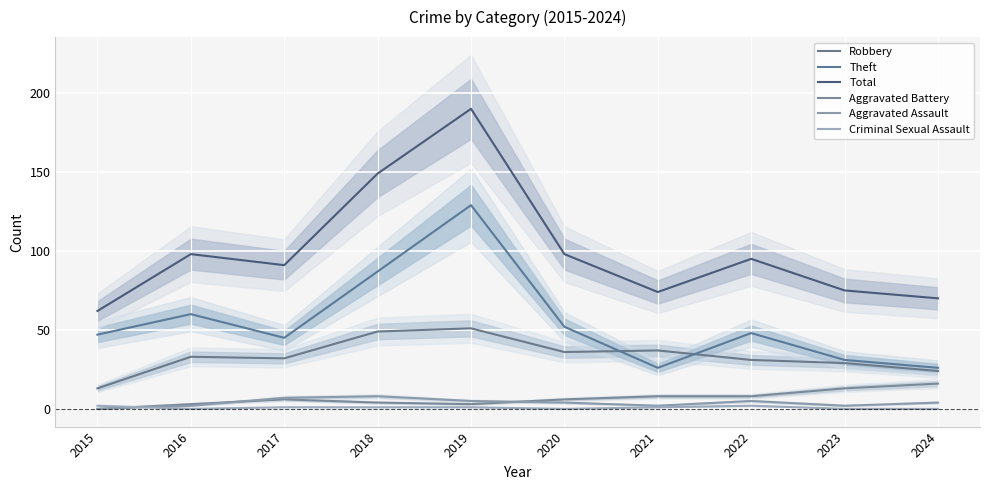

How many data points does each series have?

10